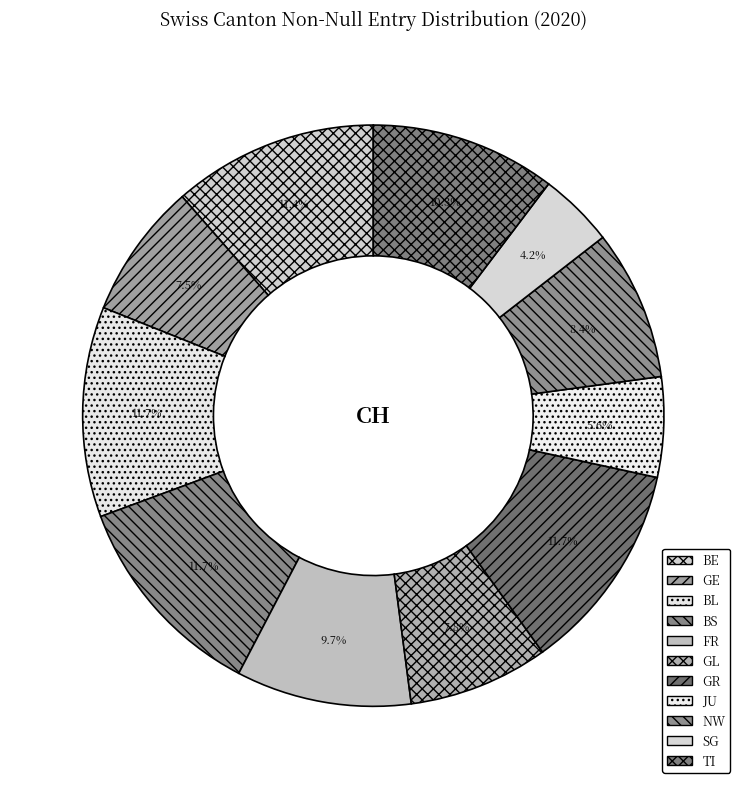

What is the largest slice in the pie chart?

JU